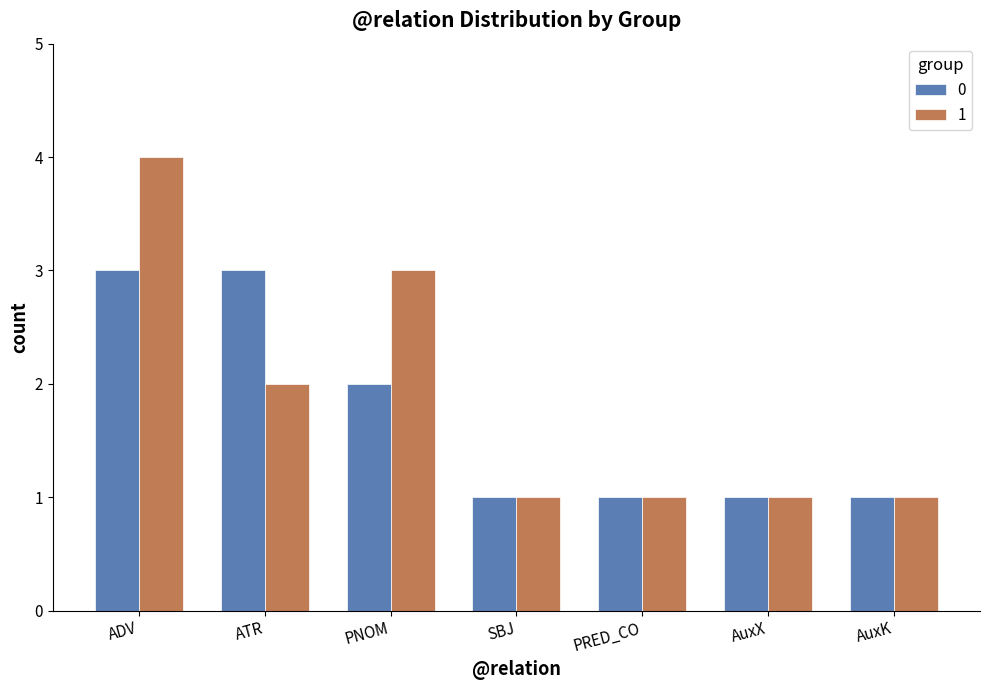

What is the difference between the highest and lowest values at PNOM?

1